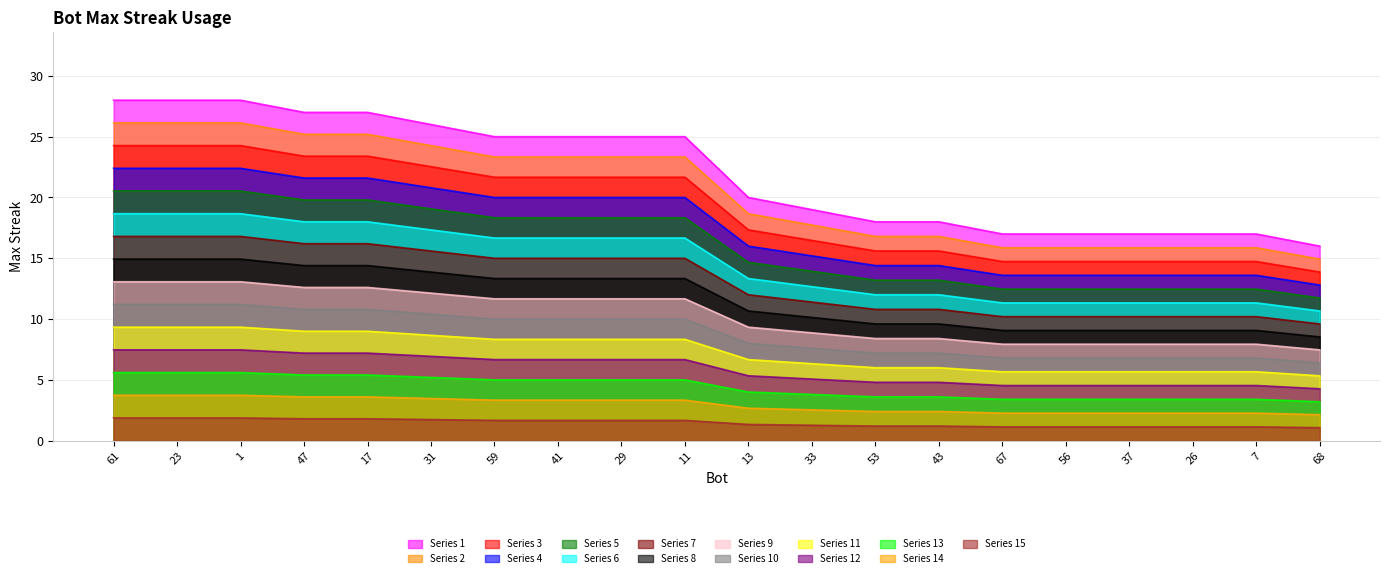

At which category does the chart reach its peak across all series?

61